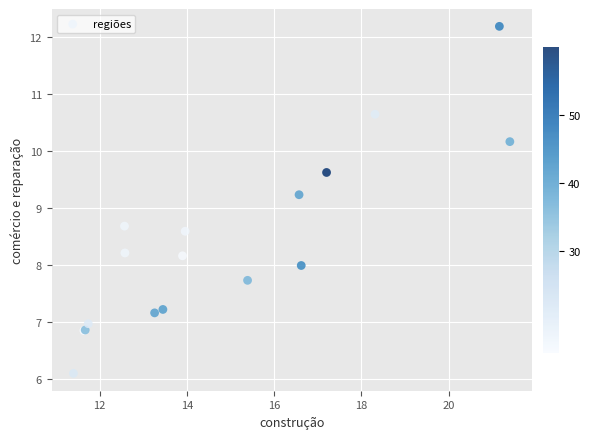

What Y value in the scatter plot is closest to 9?

9.2